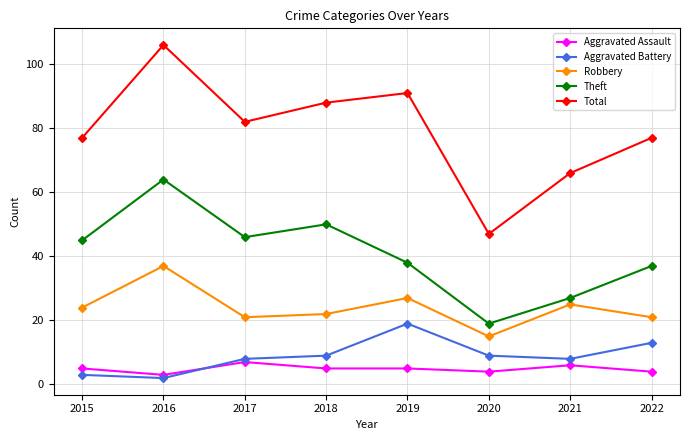

Is it true that Aggravated Assault equals 6 at 2021?

True